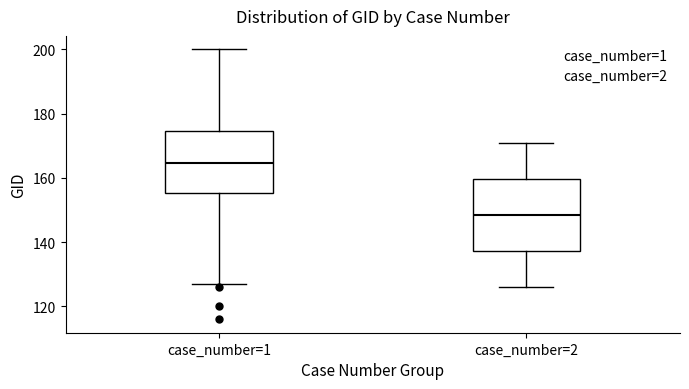

Comparing the boxes themselves (not the whiskers), which one is the tallest?

case_number=2